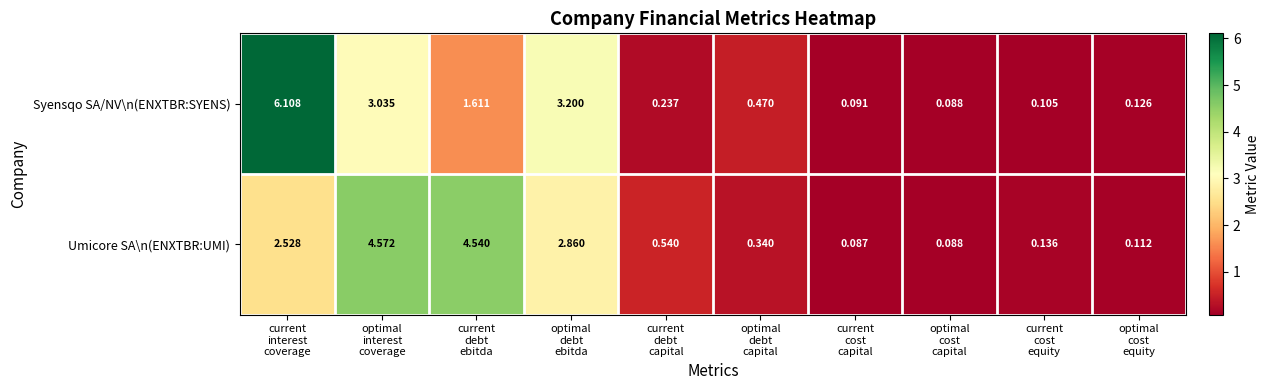

List the series in order of their peak value, highest first.

Syensqo SA/NV\n(ENXTBR:SYENS), Umicore SA\n(ENXTBR:UMI)